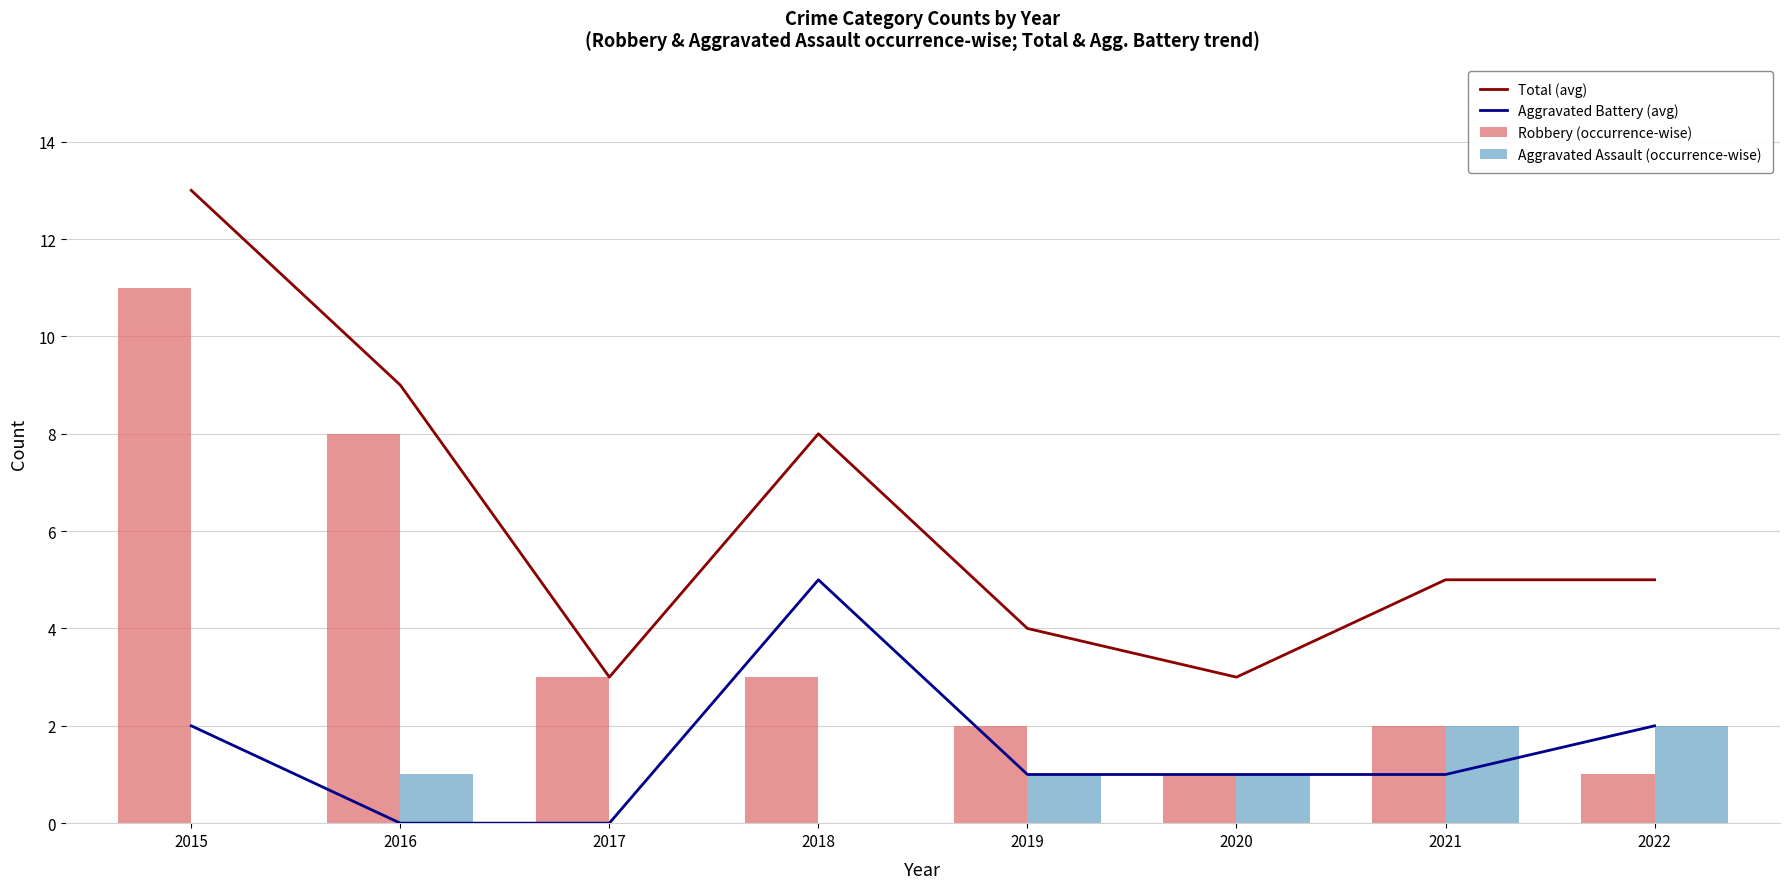

How many data points does each series have?

8